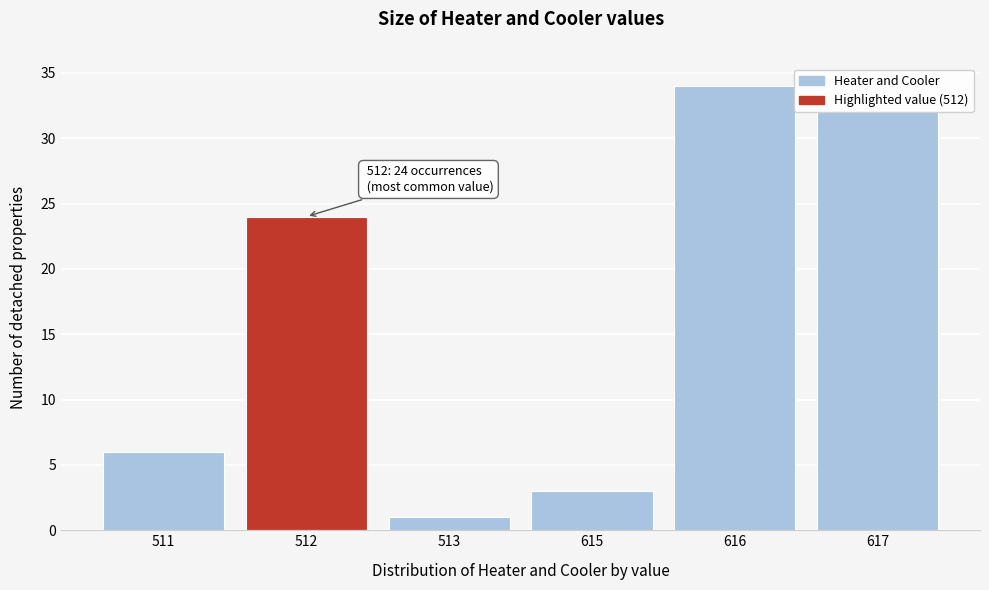

What is the greatest value displayed?

34